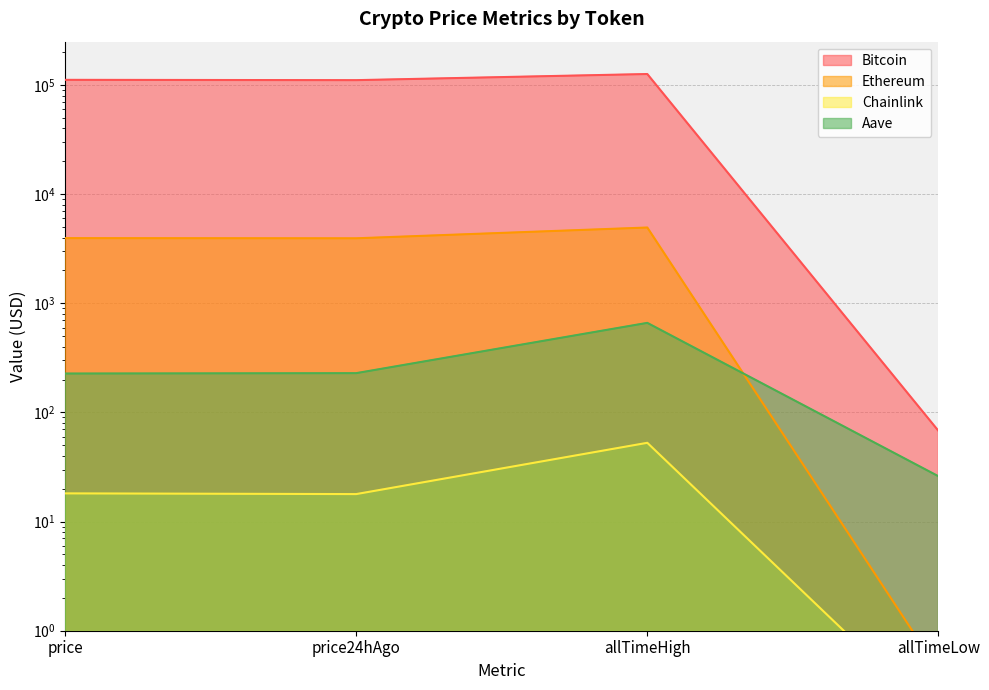

True or false: Bitcoin and Chainlink cross at least once.

False